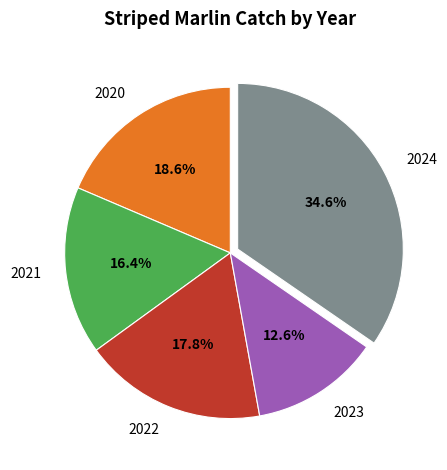

Between 2021 and 2022, which is larger?

2022